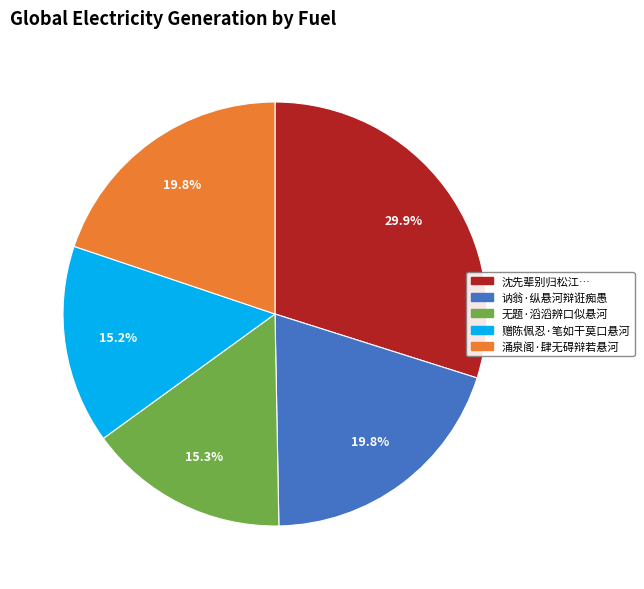

Which slice is the largest?

沈先辈别归松江…